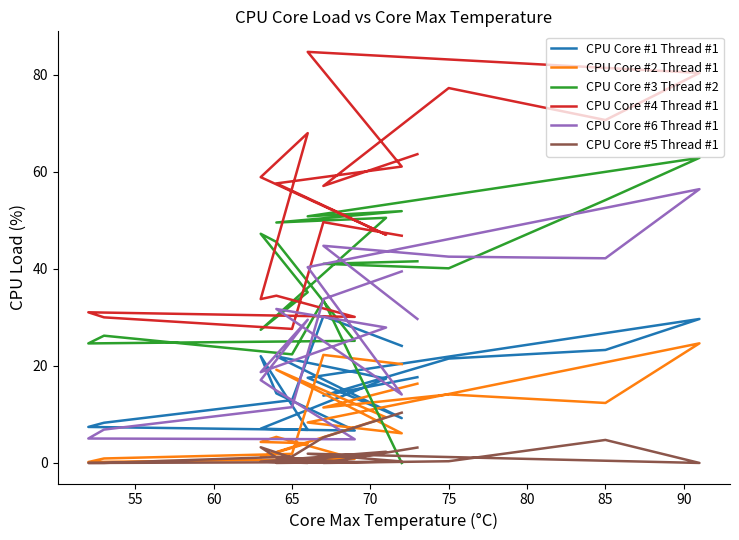

What is the value of the CPU Core #5 Thread #1 point at the 17th from the left?

1.3